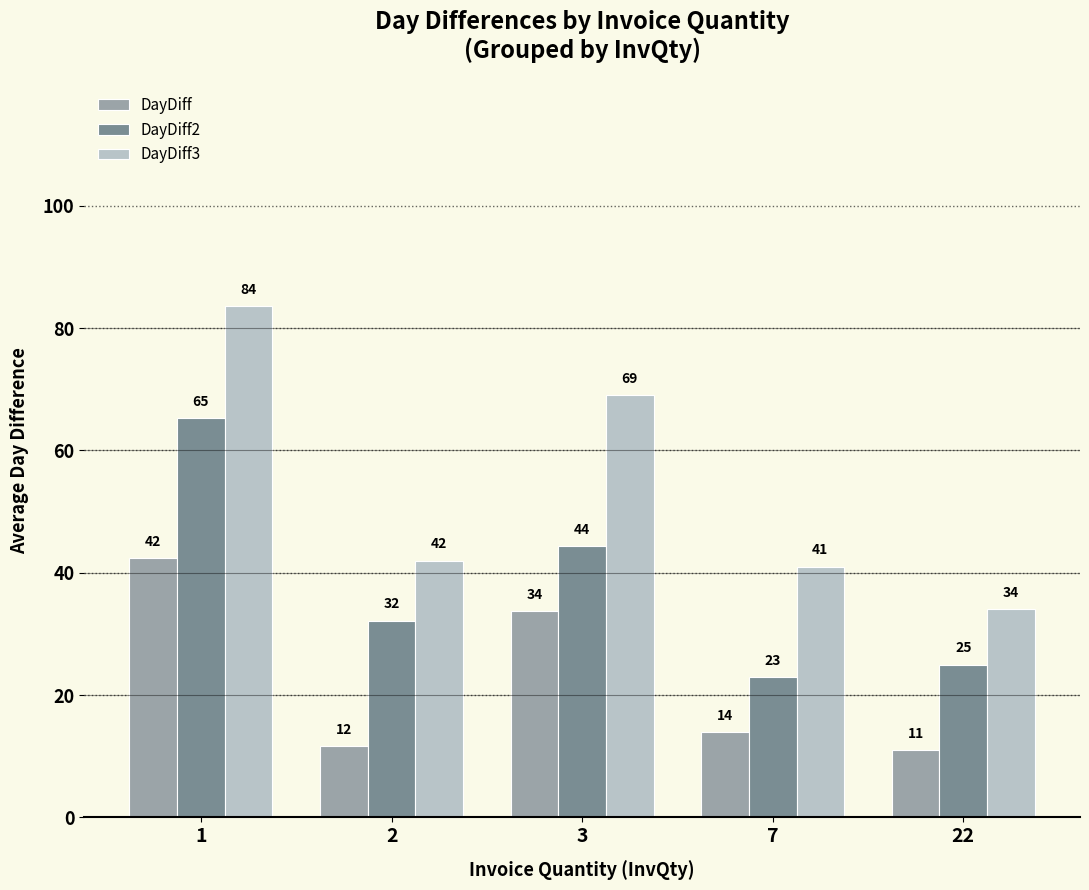

How many bars are there in total?

15